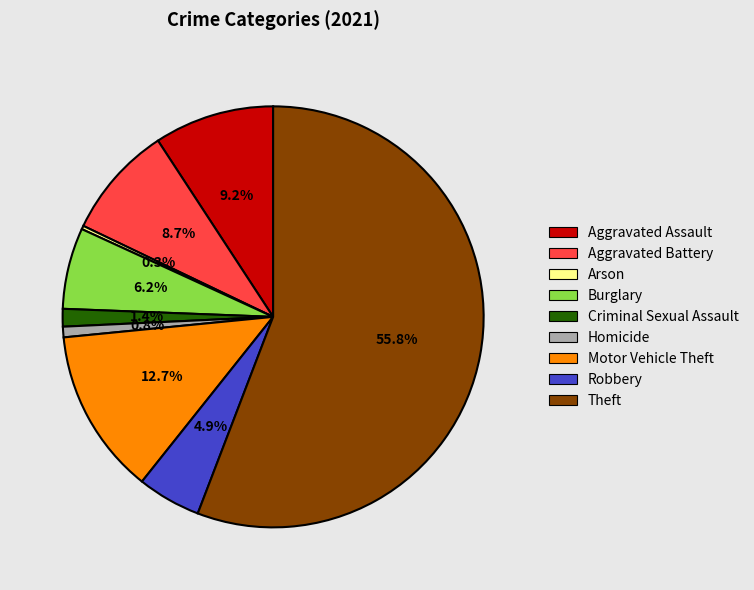

What is the largest slice in the pie chart?

Theft